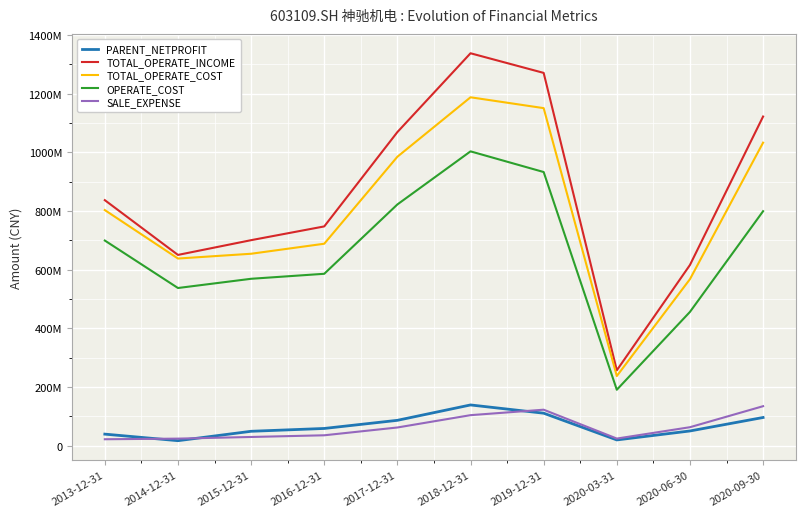

In OPERATE_COST, how many points are lower than both neighbors (excluding endpoints)?

2